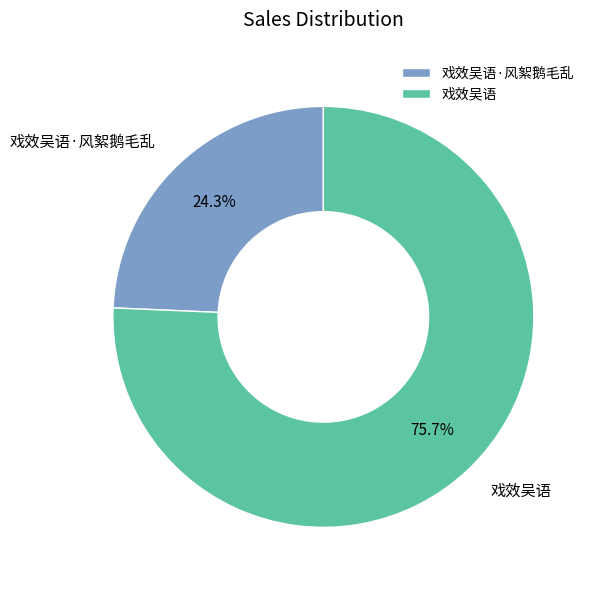

How many slices are in this pie chart?

2